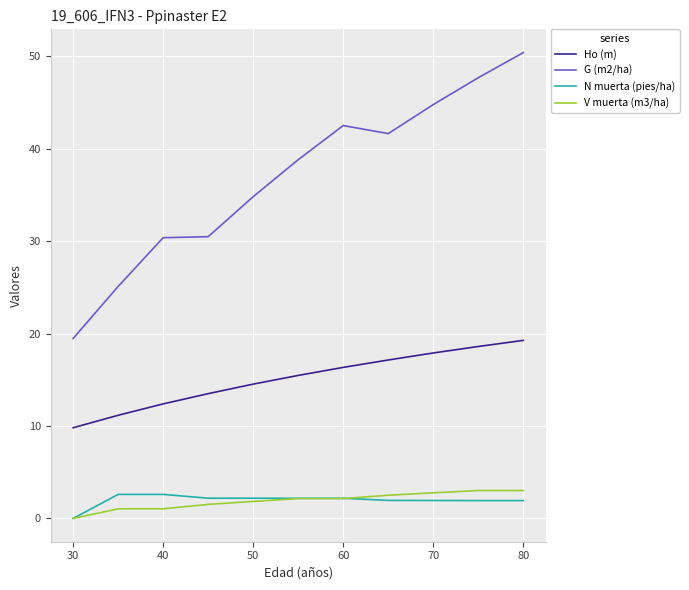

Does the chart have visible grid lines?

Yes